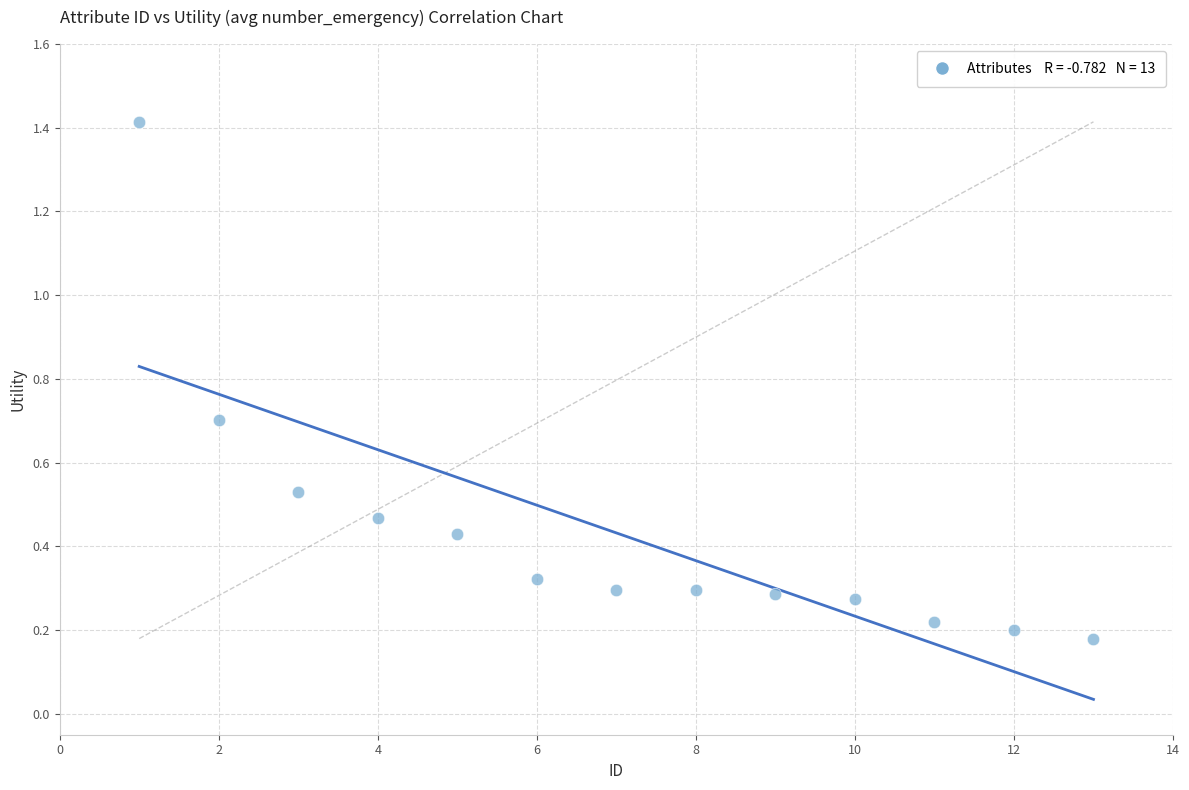

What is the range of Y values (max minus min)?

1.2